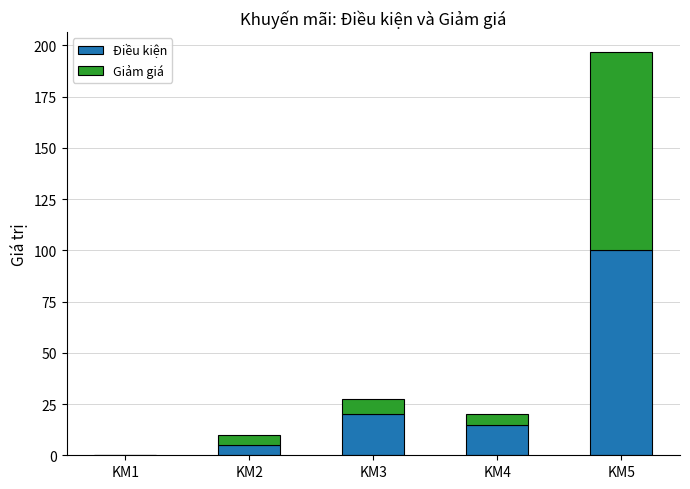

The value of Điều kiện at KM3 is 33.4. True or false?

False